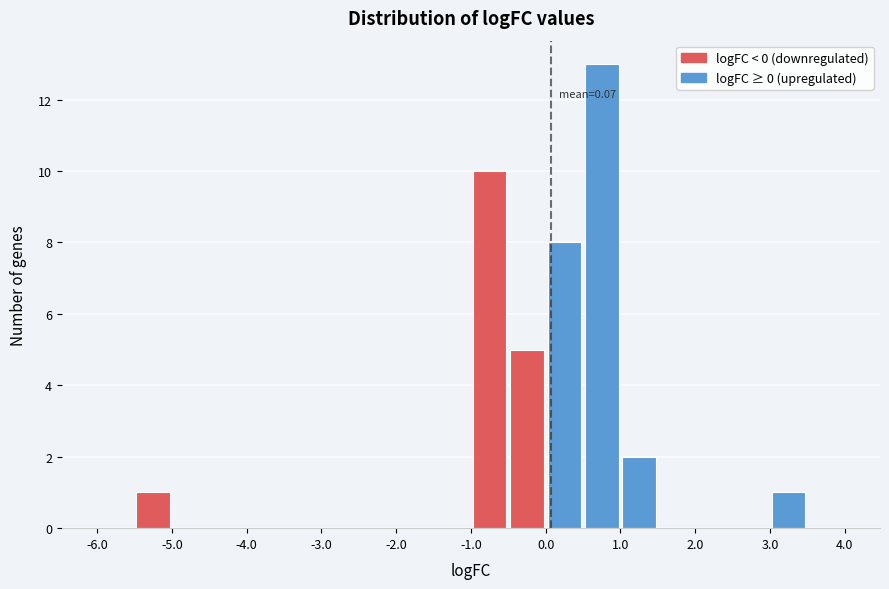

Which range on the x-axis has the tallest bar?

0.5 to 1.0